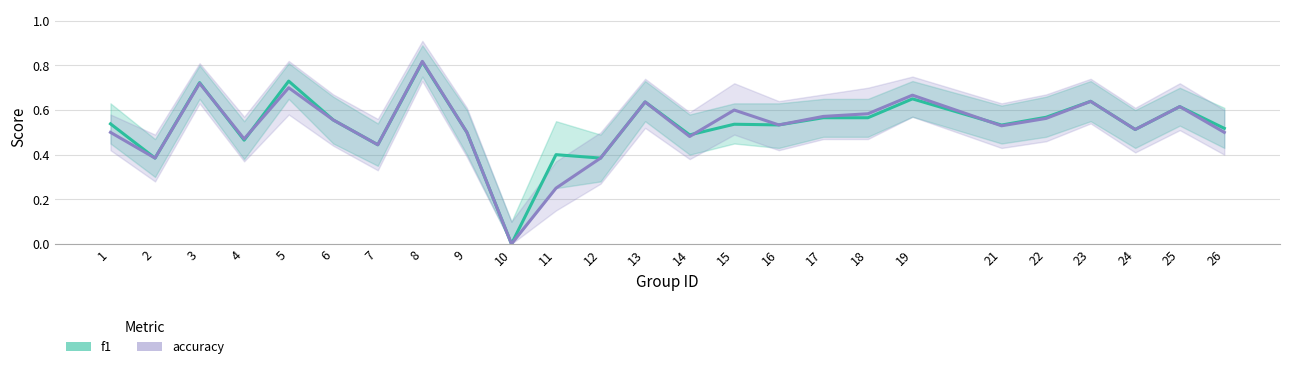

What is the value of the accuracy point at the 8th from the left?

0.8